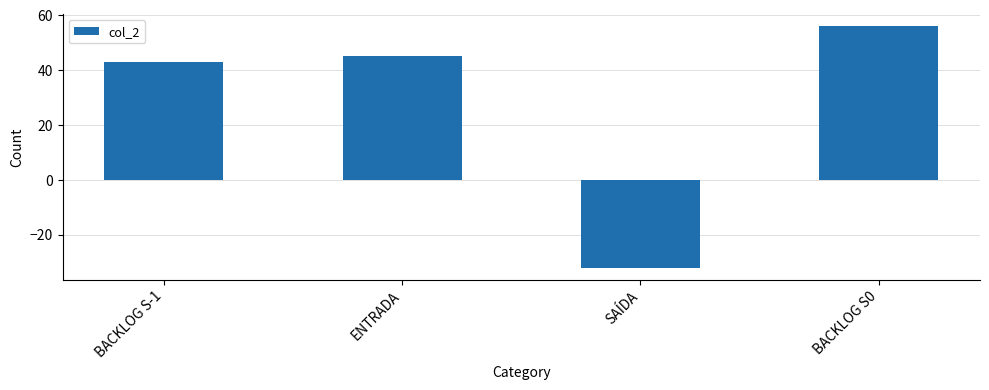

True or false: the data shows 75 at ENTRADA.

False